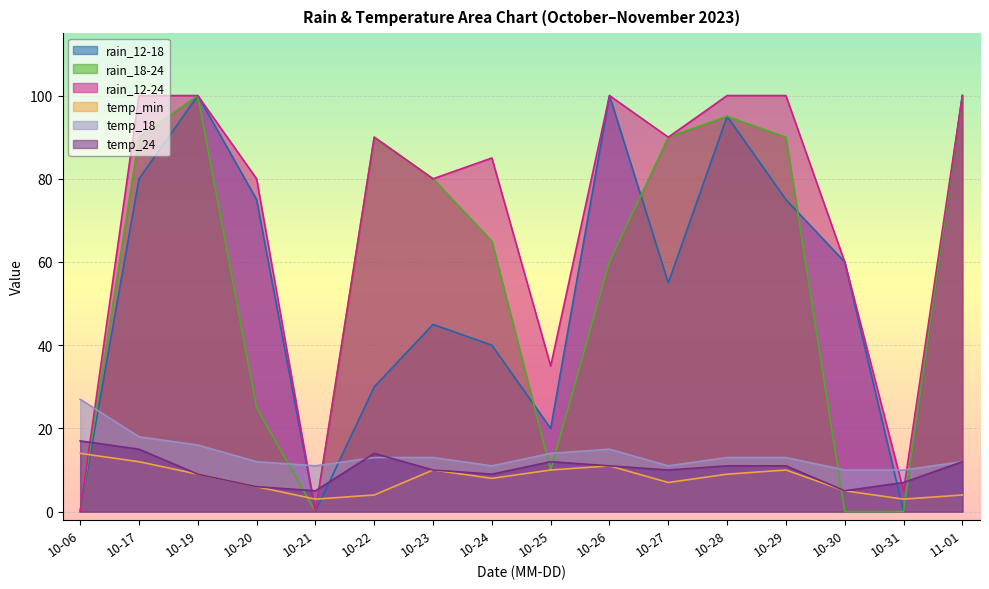

Between 10-28 and 10-27, which is larger?

10-28